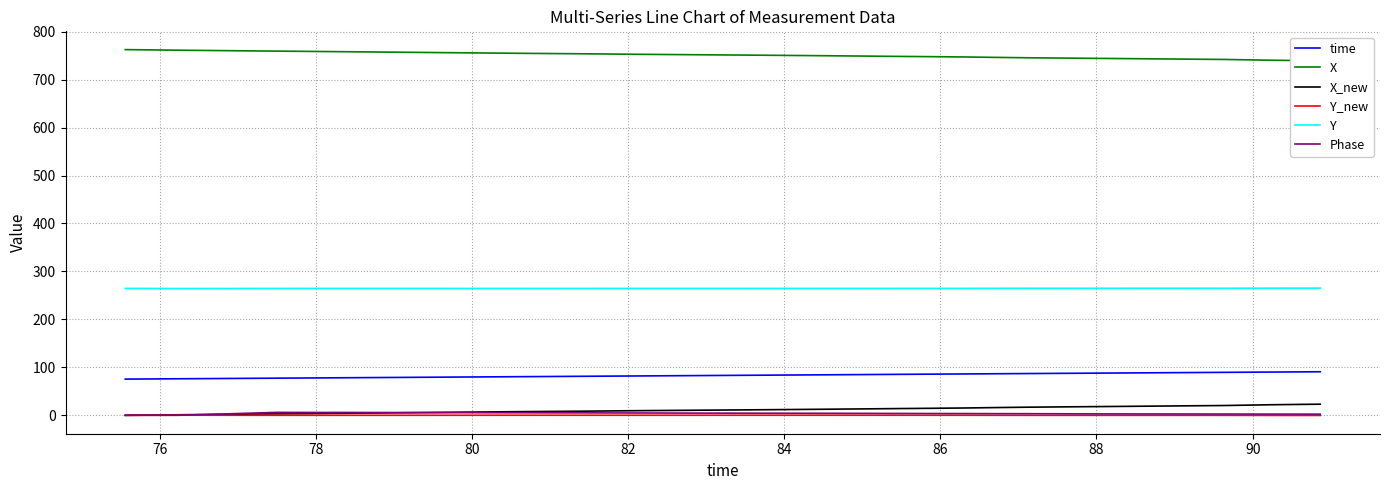

Reading left to right, transcribe all the data shown in this chart.

time: 75.6	75.7	76.2	77.5	77.7	78.1	78.3	78.9	79.1	79.6	79.8	80.3	80.7	81.0	81.4	81.6	82.0	82.5	82.8	83.1	83.5	83.8	84.5	84.9	85.3	85.5	85.9	86.3	86.6	87.1	87.5	87.7	88.4	88.6	89.2	89.6	89.8	90.2	90.6	90.9
X: 762.5	762.2	761.3	759.3	759.0	758.5	758.2	757.3	757.0	756.2	756.0	755.2	754.7	754.2	753.8	753.5	752.9	752.3	751.9	751.5	751.0	750.7	749.7	749.1	748.6	748.4	747.8	747.1	746.4	745.5	744.9	744.7	743.8	743.4	742.6	742.0	741.4	740.4	739.6	739.2
X_new: 0.0	0.2	1.2	3.1	3.5	4.0	4.2	5.2	5.4	6.3	6.4	7.2	7.8	8.2	8.7	8.9	9.6	10.1	10.6	11.0	11.4	11.8	12.7	13.3	13.9	14.1	14.7	15.4	16.0	17.0	17.5	17.8	18.7	19.1	19.9	20.5	21.0	22.1	22.8	23.2
Y_new: 0.0	-0.0	0.3	0.1	0.1	0.1	0.1	0.1	0.1	0.2	0.2	0.2	0.2	0.2	0.2	0.2	0.2	0.2	0.2	0.2	0.2	0.2	0.2	0.2	0.2	0.2	0.2	0.2	0.1	0.0	0.0	0.0	0.0	0.0	0.0	0.0	-0.0	-0.2	-0.2	-0.2
Y: 264.6	264.6	264.4	264.6	264.6	264.6	264.6	264.6	264.6	264.6	264.6	264.5	264.6	264.6	264.6	264.6	264.6	264.6	264.6	264.6	264.6	264.6	264.6	264.6	264.7	264.7	264.7	264.7	264.8	264.9	264.9	264.9	264.9	264.9	265.0	265.0	265.0	265.2	265.2	265.2
Phase: 0.2	0.3	0.1	6.2	6.1	6.0	6.1	5.8	5.7	5.6	5.6	5.4	5.4	5.2	5.2	5.1	5.0	4.8	4.7	4.6	4.5	4.4	4.2	4.1	4.0	3.9	3.8	3.7	3.6	3.4	3.3	3.2	3.0	2.9	2.8	2.7	2.7	2.6	2.5	2.5